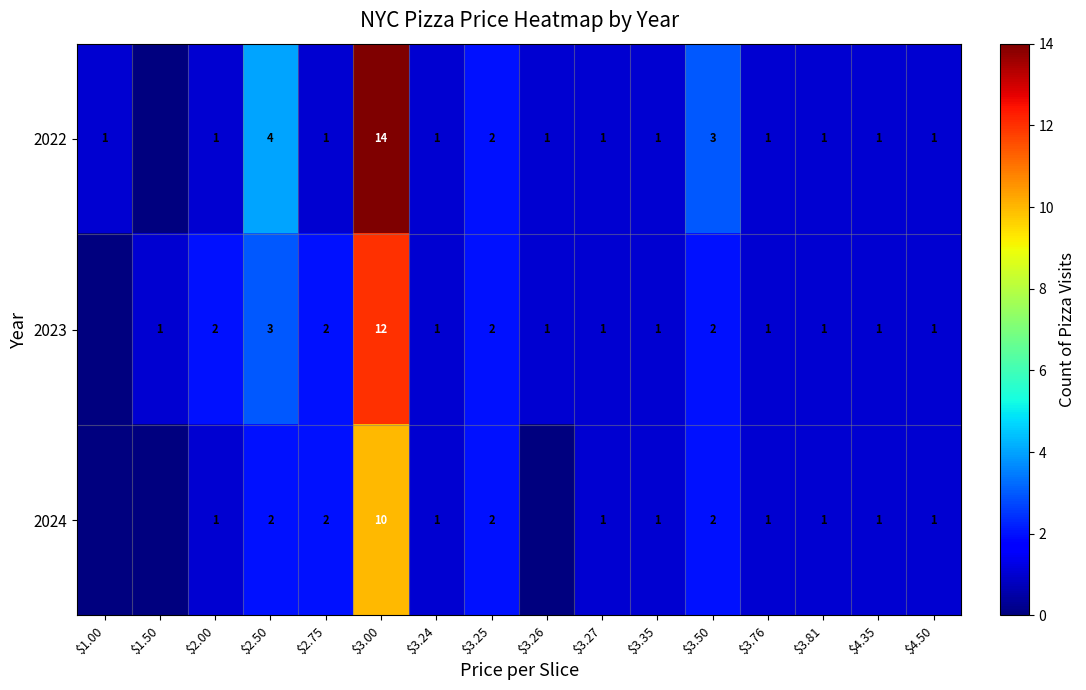

What is the total value across all series at $2.50?

9